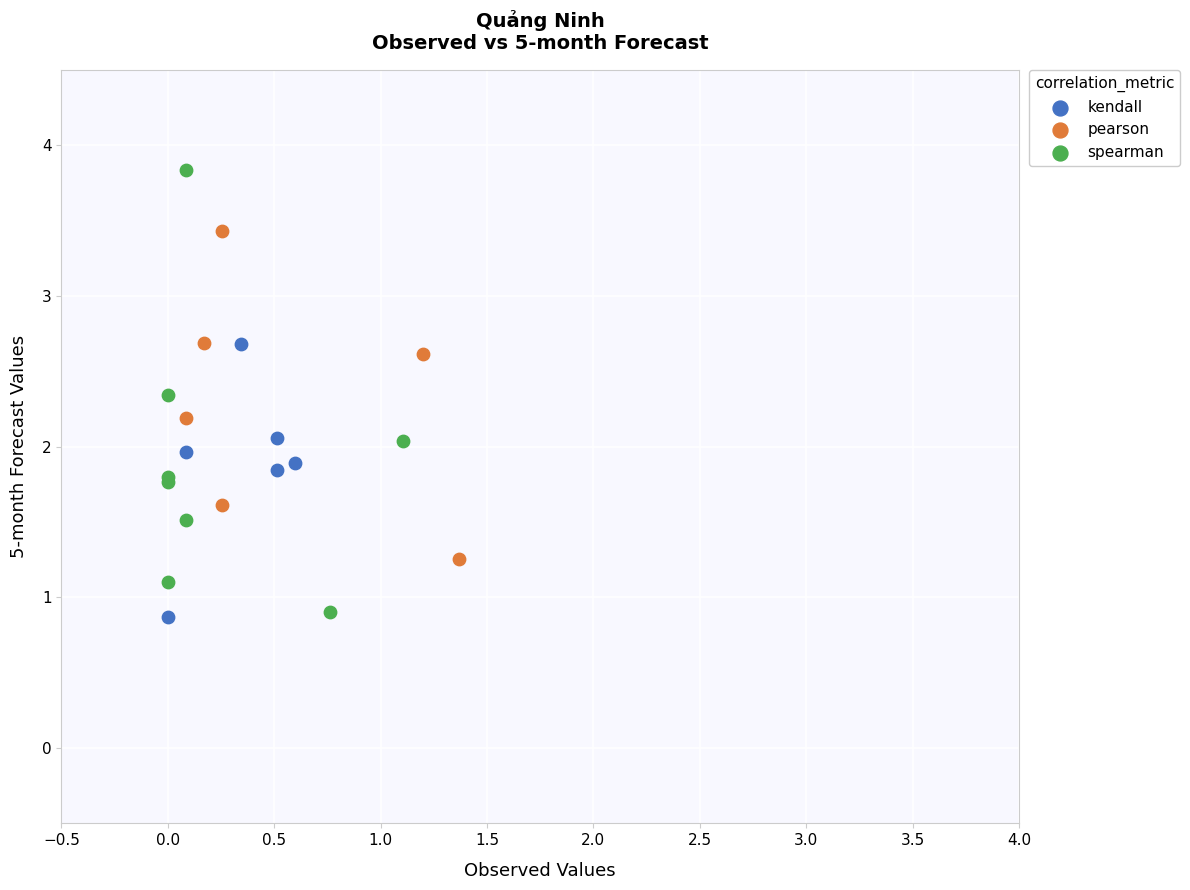

Which series contains the highest Y value?

spearman